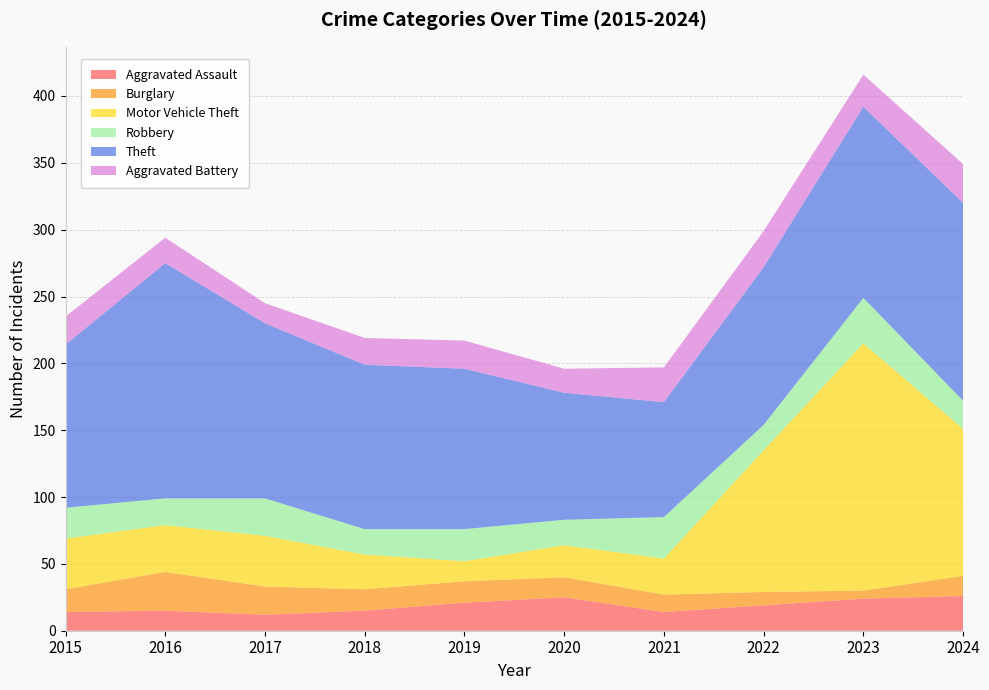

Reading left to right, list all the values displayed in this chart.

Aggravated Assault: 14	15	12	15	21	25	14	19	24	26
Burglary: 17	29	21	16	16	15	13	10	6	15
Motor Vehicle Theft: 38	35	38	26	15	24	27	106	185	110
Robbery: 23	20	28	19	24	19	31	19	34	21
Theft: 122	176	131	123	120	95	86	118	143	148
Aggravated Battery: 21	19	15	20	21	18	26	27	24	29